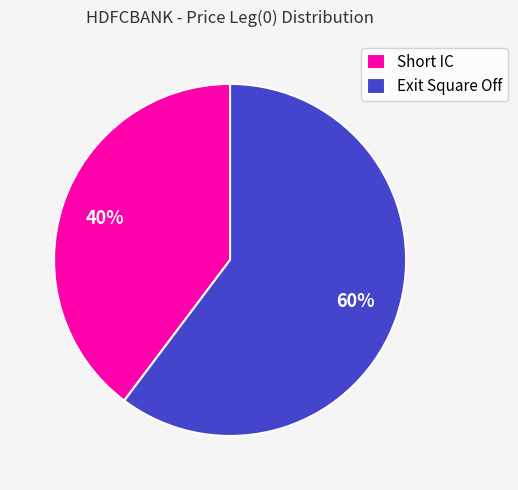

To the nearest percent, what portion does Short IC represent?

40%